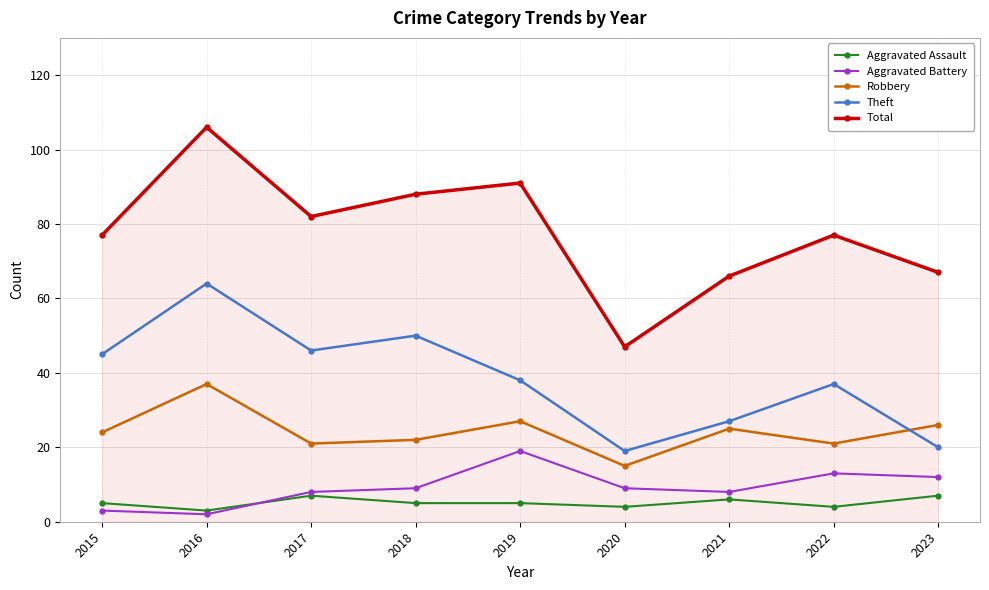

True or false: Aggravated Battery and Total cross at least once.

False